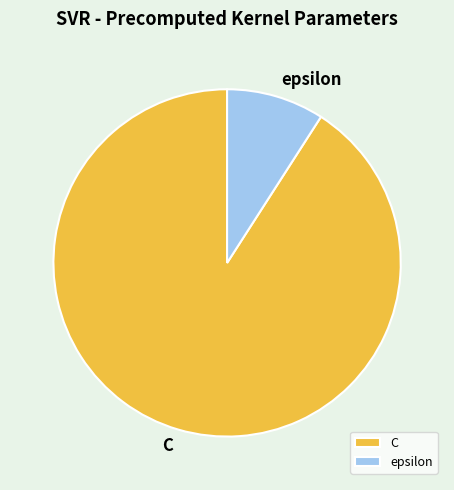

Does any single category account for the majority?

Yes